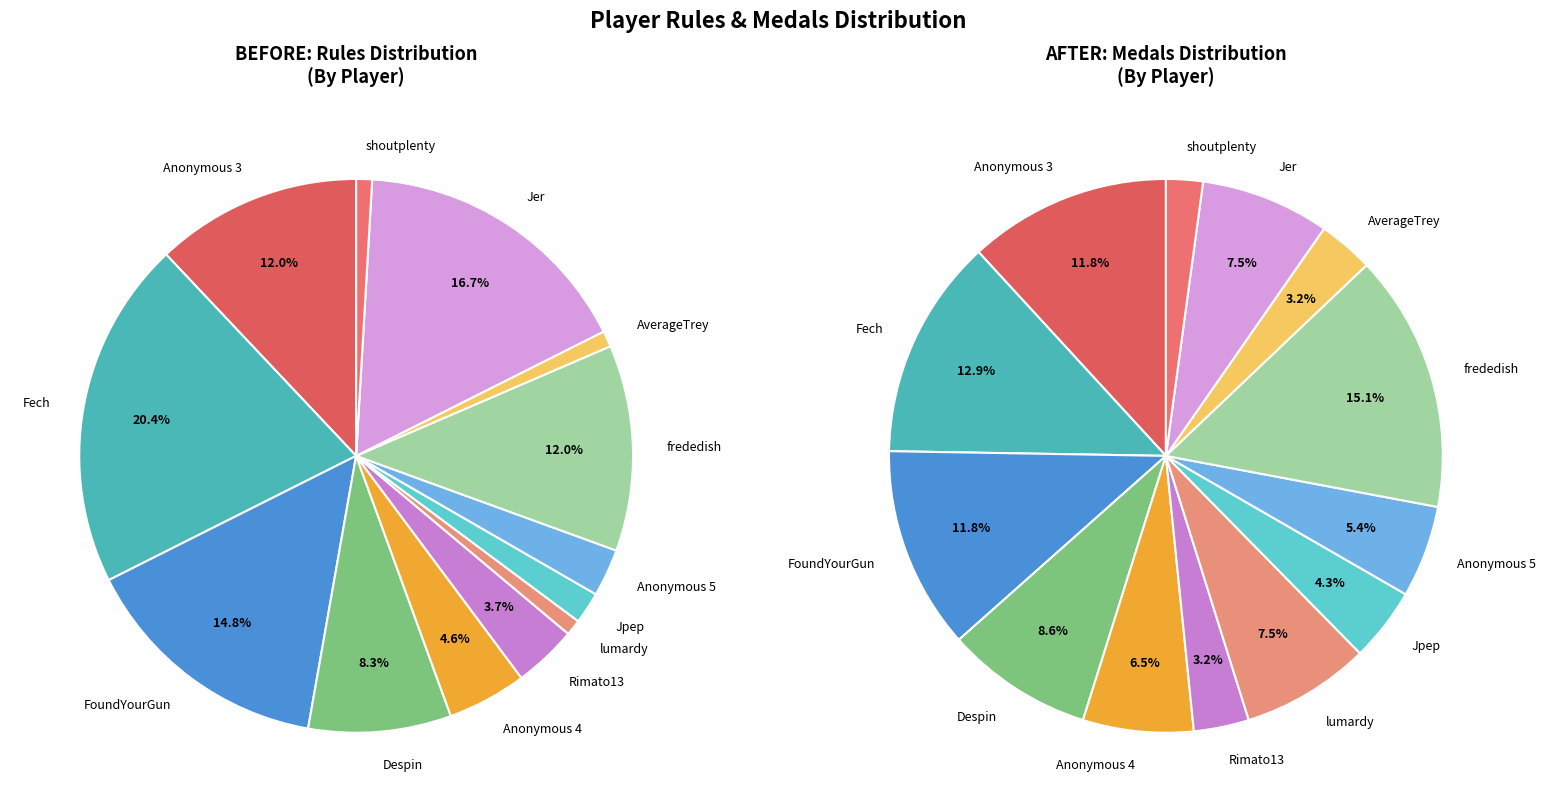

What percentage is NOT represented by 6?

99.1%